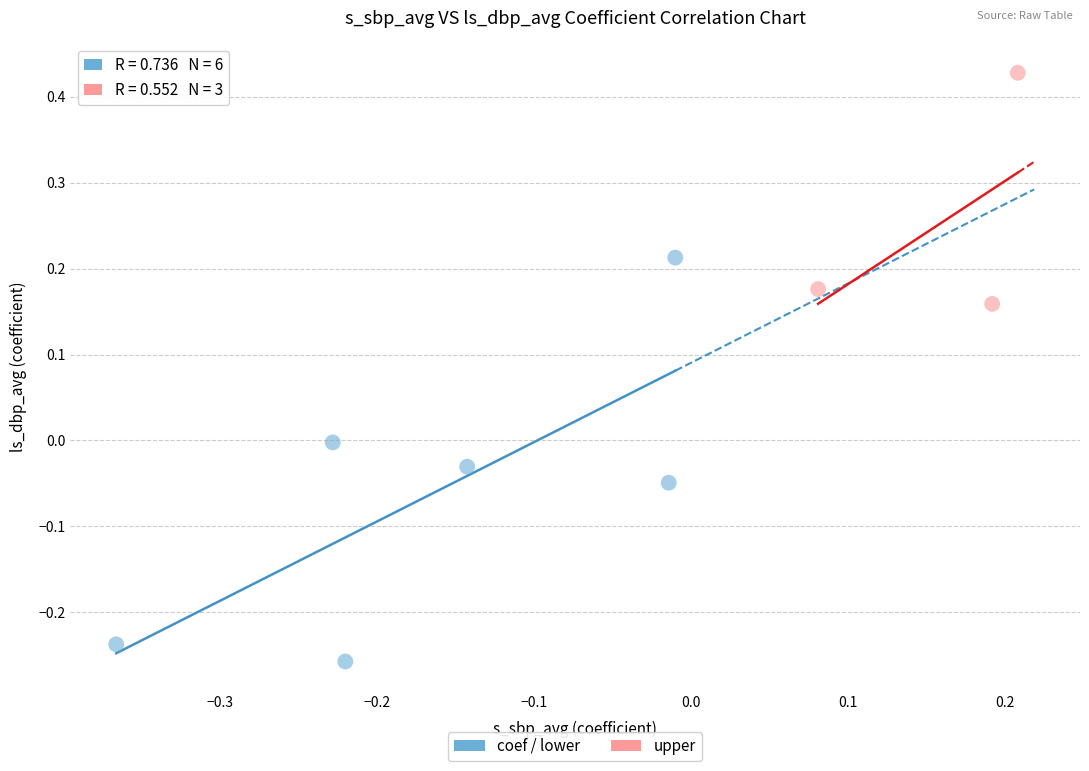

Which series contains the highest Y value?

upper